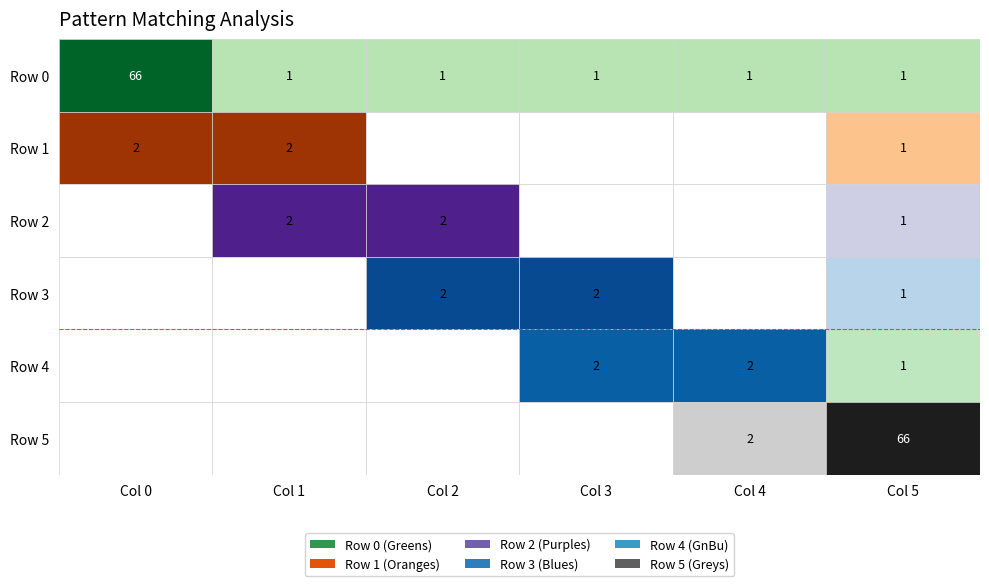

True or false: Row 5 has a value of 40 at Row 2.

False